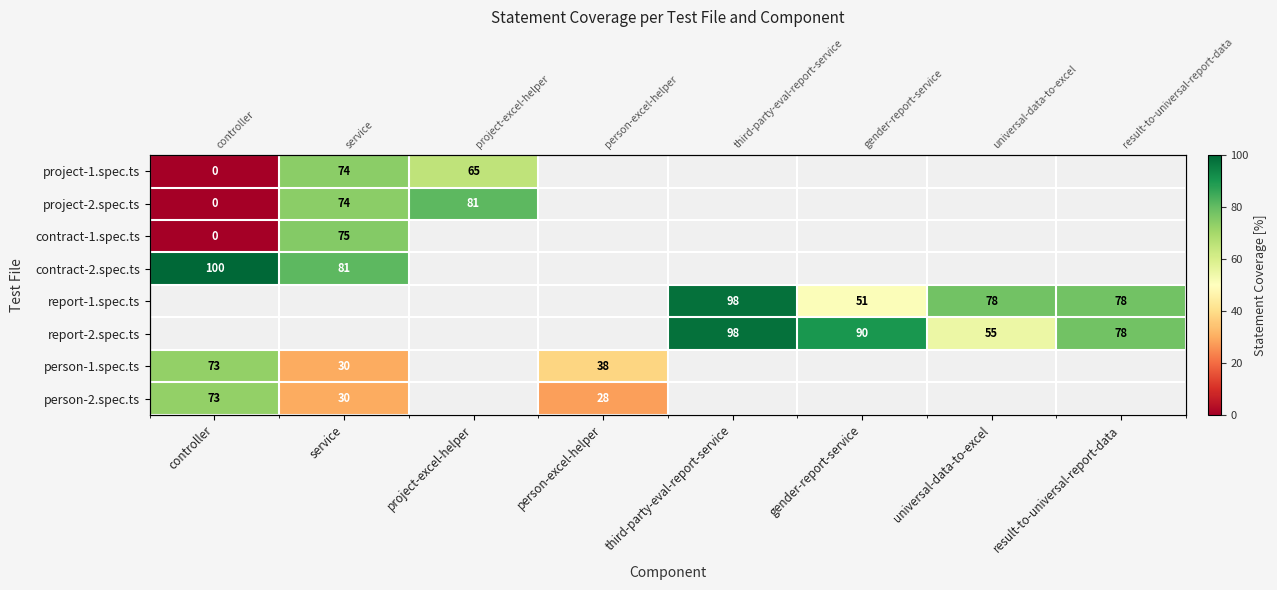

Which has a higher value, gender-report-service or third-party-eval-report-service?

third-party-eval-report-service